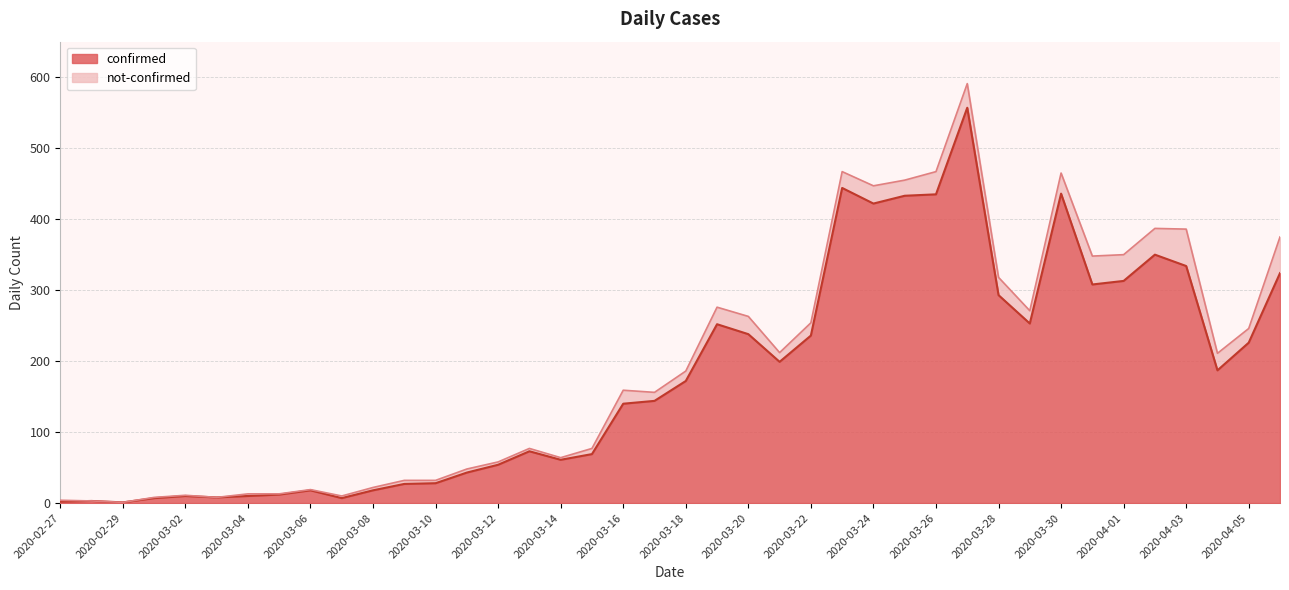

At which category does the chart reach its peak across all series?

2020-03-27